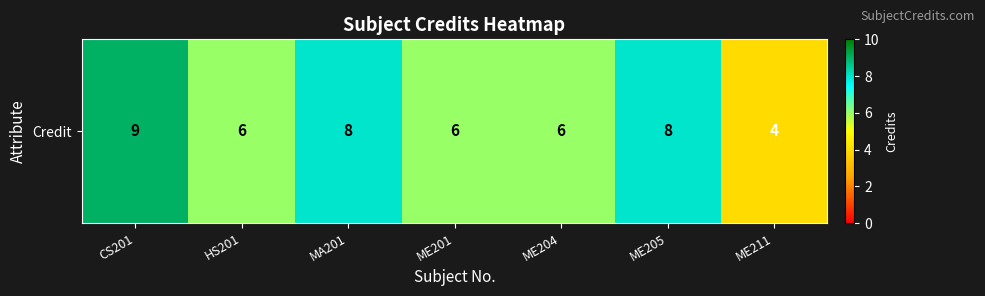

True or false: the data shows 6 at ME201.

True